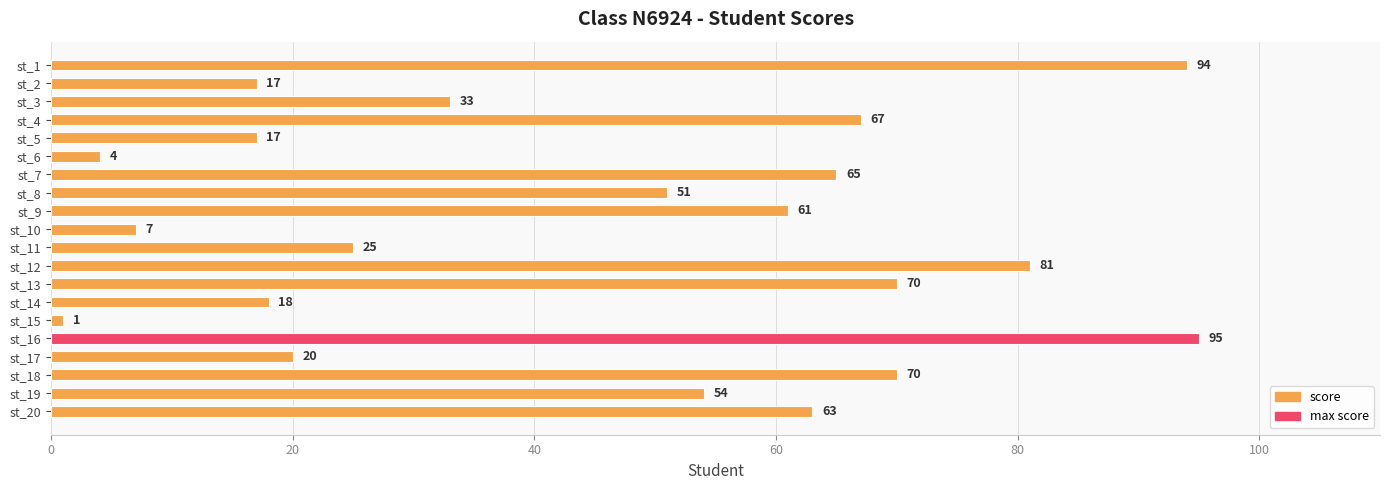

Approximately how many times larger is the value at st_13 compared to st_3?

2.1